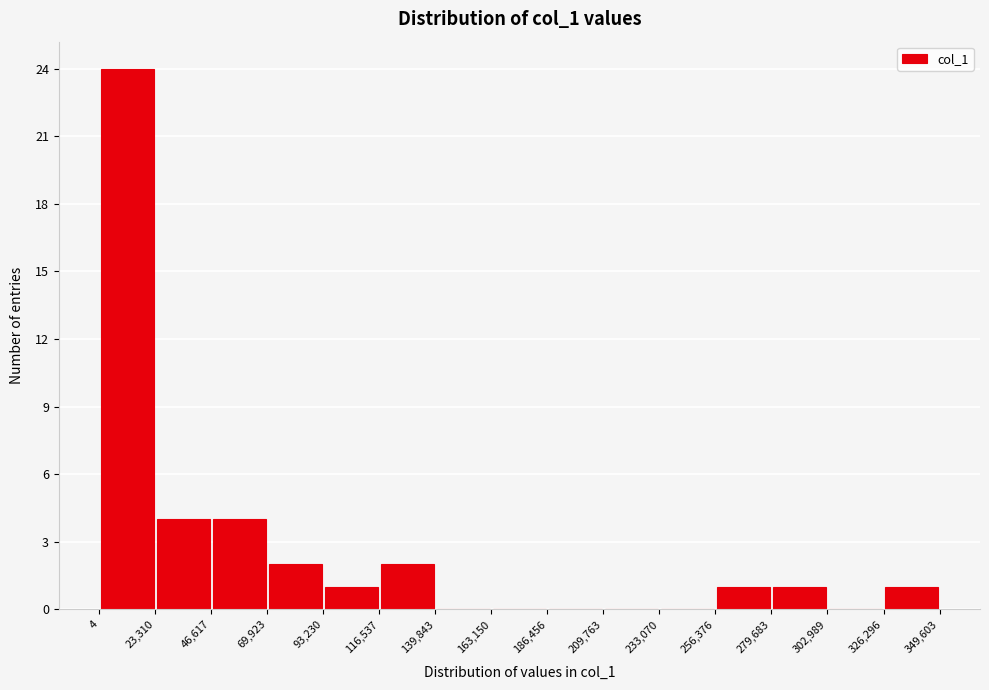

Reading left to right, transcribe this chart: for each bar, give the range it covers on the x-axis and its height. The values are not printed on the chart, so give them approximately, as read against the axis.

4 to 23,310: 24
23,310 to 46,617: 4
46,617 to 69,923: 4
69,923 to 93,230: 2
93,230 to 116,537: 1
116,537 to 139,843: 2
139,843 to 163,150: 0
163,150 to 186,456: 0
186,456 to 209,763: 0
209,763 to 233,070: 0
233,070 to 256,376: 0
256,376 to 279,683: 1
279,683 to 302,989: 1
302,989 to 326,296: 0
326,296 to 349,603: 1